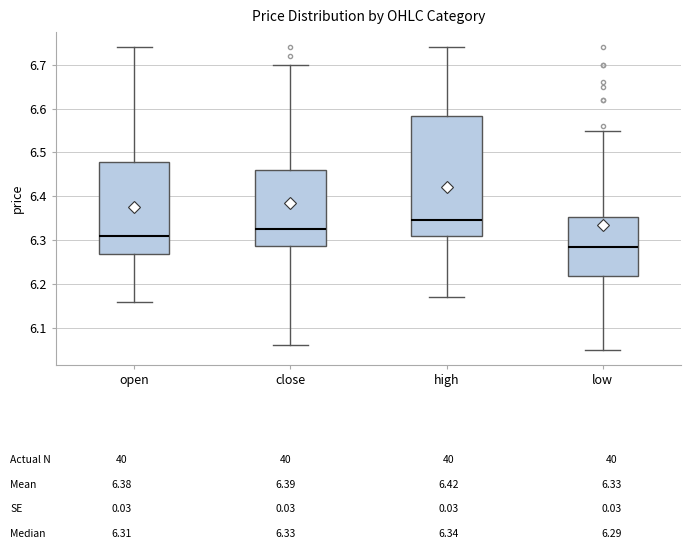

Reading left to right, read every box against the y-axis: the position of its median line, the range the box covers, and the ends of its whiskers. The values are not printed on the chart, so give them approximately, as read against the axis.

open: median 6.31, box 6.27 to 6.48, whiskers 6.16 to 6.74
close: median 6.33, box 6.29 to 6.46, whiskers 6.06 to 6.70
high: median 6.35, box 6.31 to 6.58, whiskers 6.17 to 6.74
low: median 6.29, box 6.22 to 6.35, whiskers 6.05 to 6.55